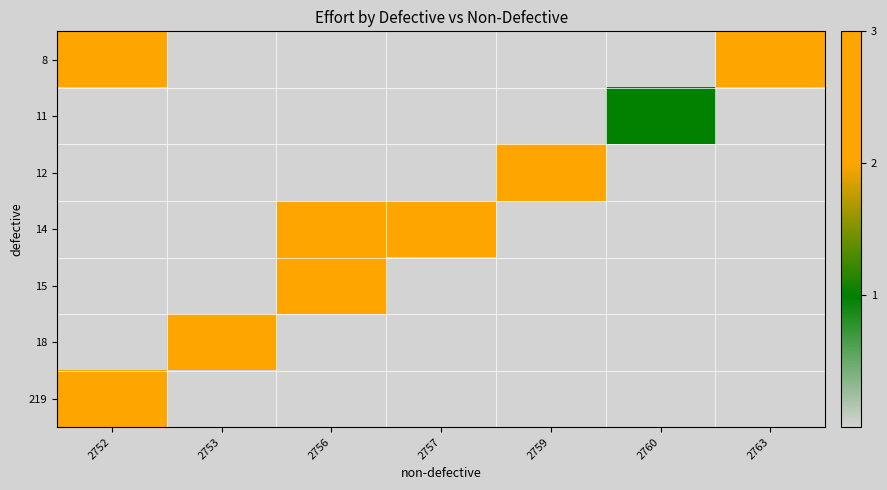

How many series are shown in this chart?

7